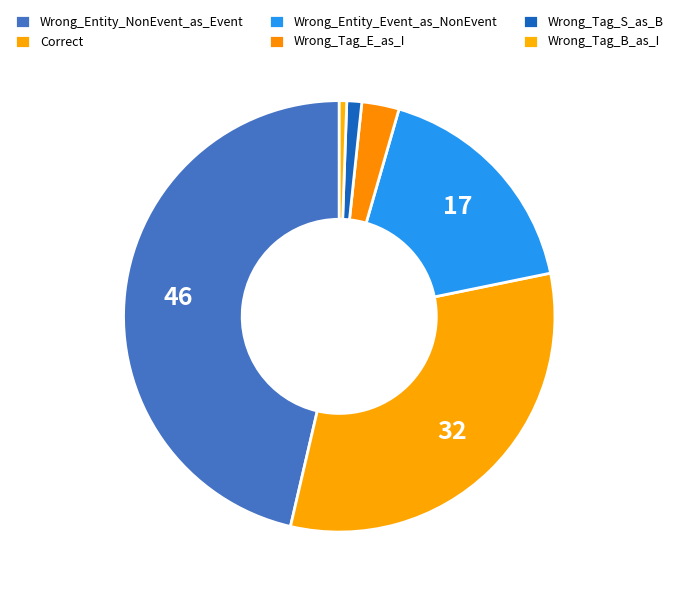

Which category has the biggest portion of the pie?

Wrong_Entity_NonEvent_as_Event